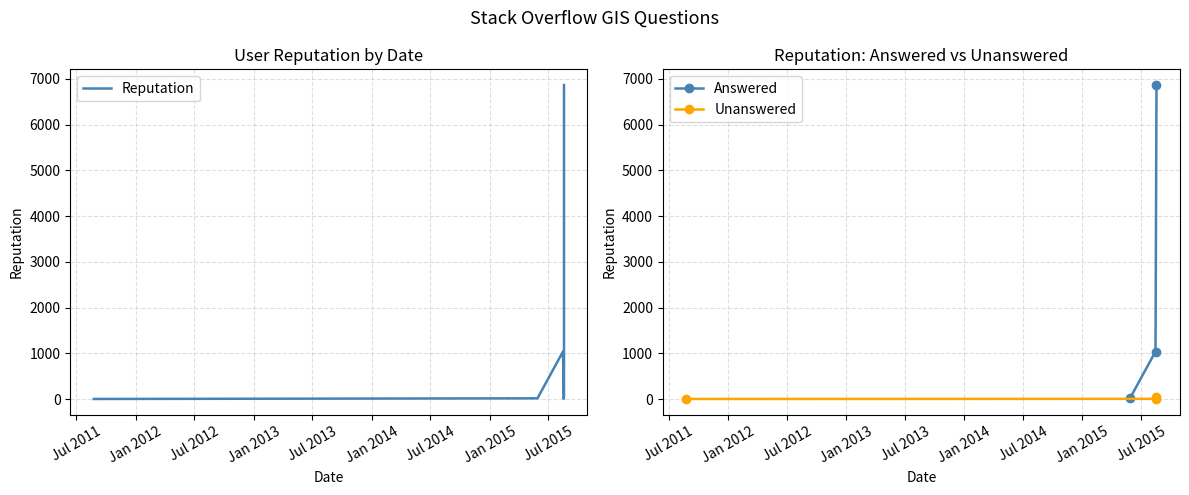

Rank the categories by value from highest to lowest.

18/08/15, 15/08/15, 18/08/15, 28/05/15, 17/08/15, 25/08/11